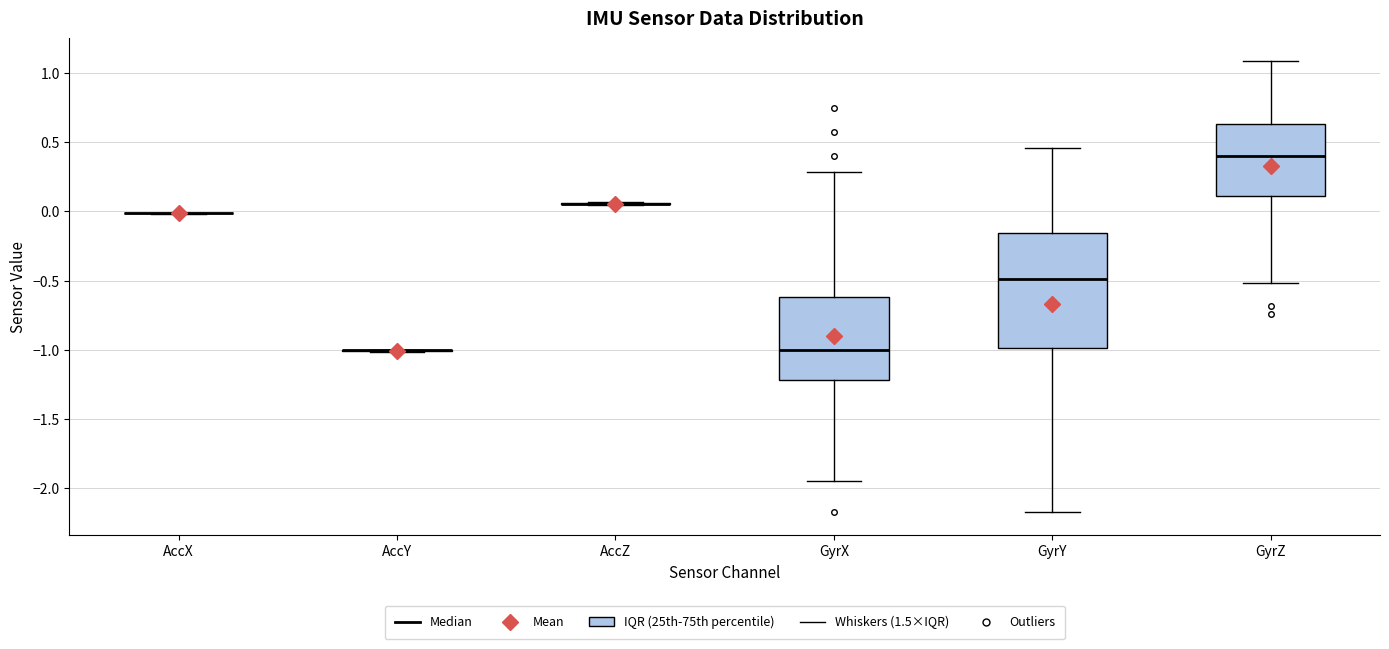

Reading left to right, transcribe this box plot: for each box, give where its median line is, the range the box spans, and where its two whiskers end, as read against the y-axis. The values are not printed on the chart, so give them approximately, as read against the axis.

AccX: box collapsed to a line at 0.00, whiskers 0.00 to 0.00
AccY: box collapsed to a line at -1.00, whiskers -1.00 to -1.00
AccZ: box collapsed to a line at 0.05, whiskers 0.05 to 0.05
GyrX: median -1.00, box -1.20 to -0.60, whiskers -1.95 to 0.30
GyrY: median -0.50, box -1.00 to -0.15, whiskers -2.20 to 0.45
GyrZ: median 0.40, box 0.10 to 0.65, whiskers -0.50 to 1.10